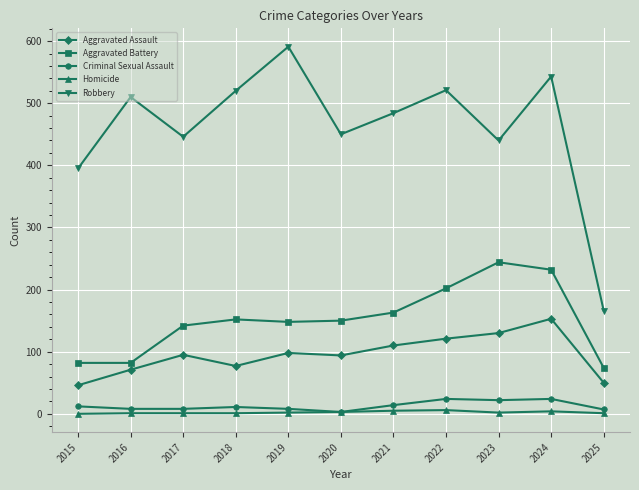

True or false: Homicide has a value of 4 at 2024.

True